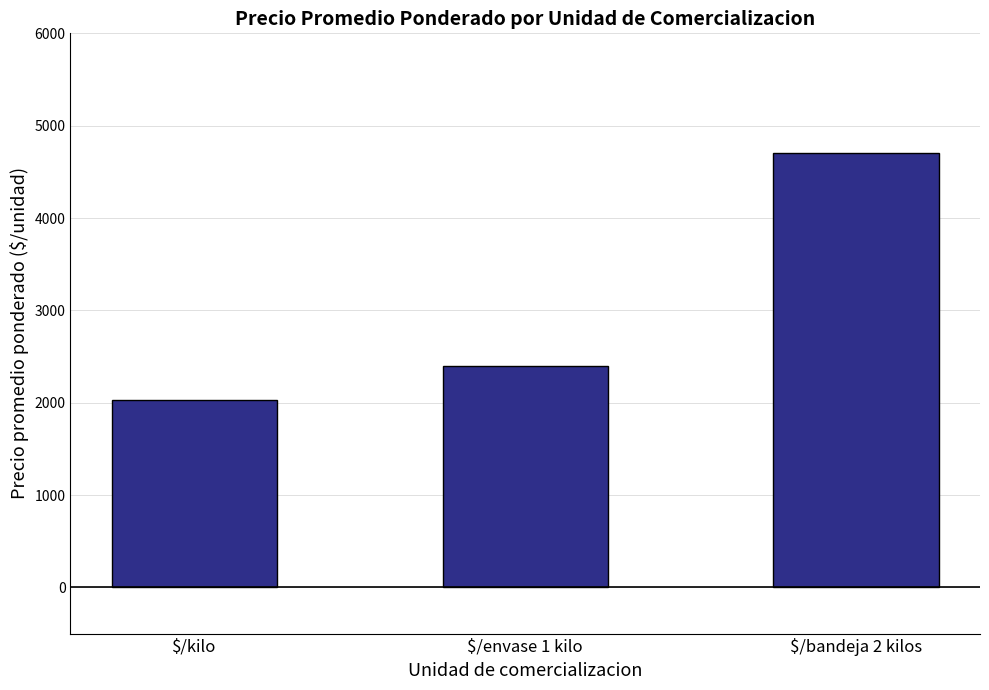

The chart shows a value of 2400 at $/envase 1 kilo. True or false?

True